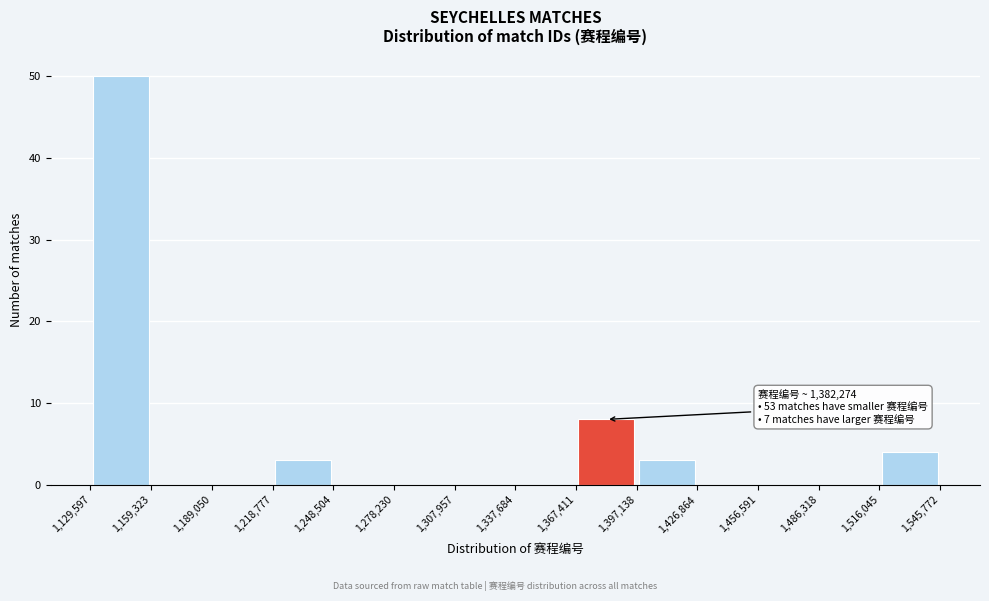

Which range on the x-axis has the tallest bar?

1,129,597 to 1,159,323